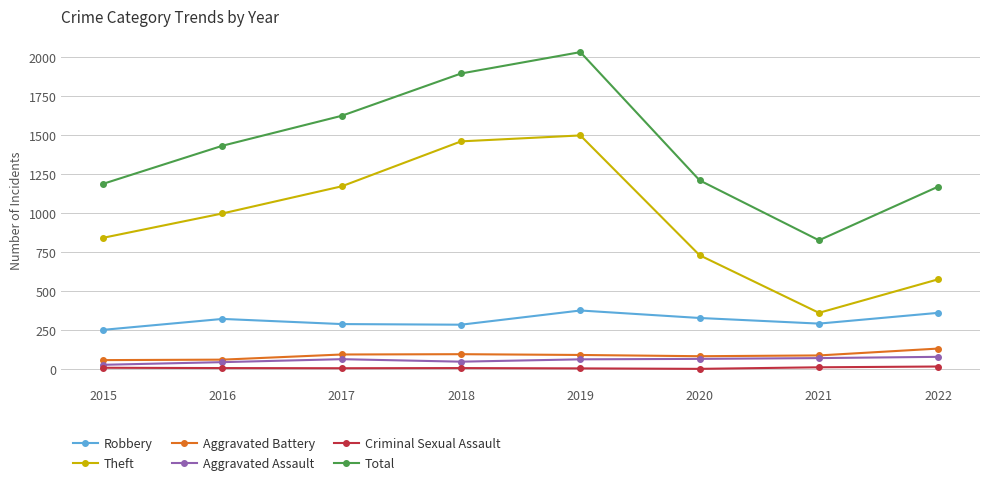

Which category has the lowest value in the Theft series?

2021